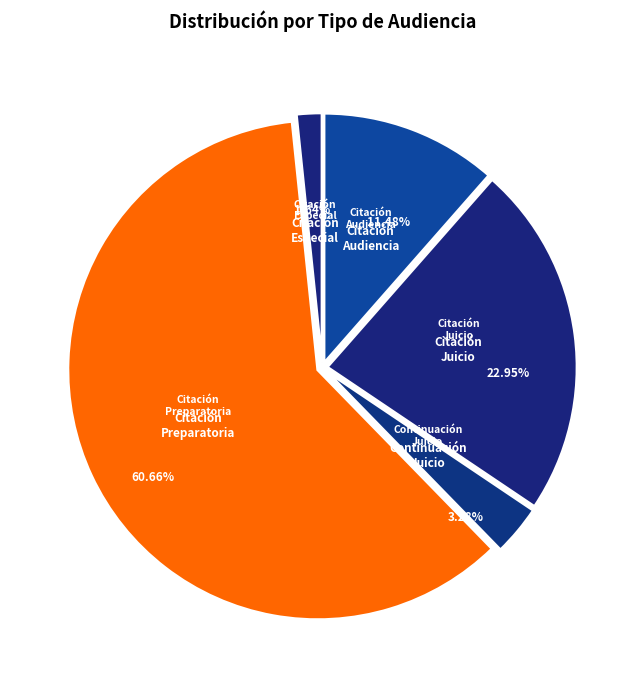

Between Citación A Audiencia Preparatoria and Citación Audiencia Especial, which is larger?

Citación A Audiencia Preparatoria